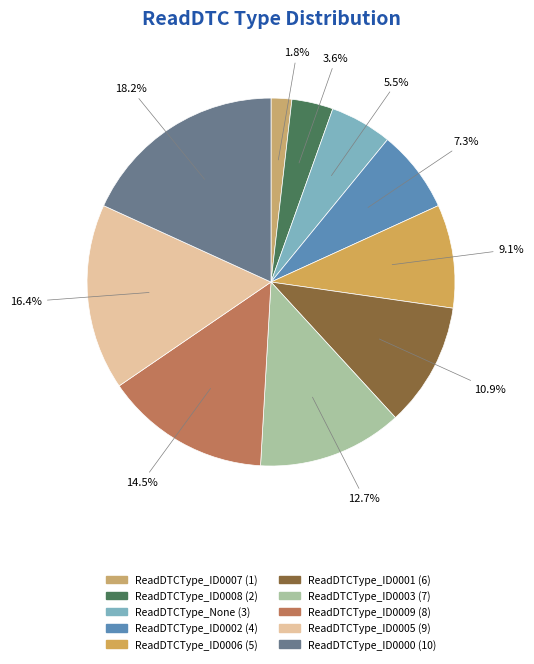

Which has a higher value, ReadDTCType_ID0000 or ReadDTCType_ID0001?

ReadDTCType_ID0000